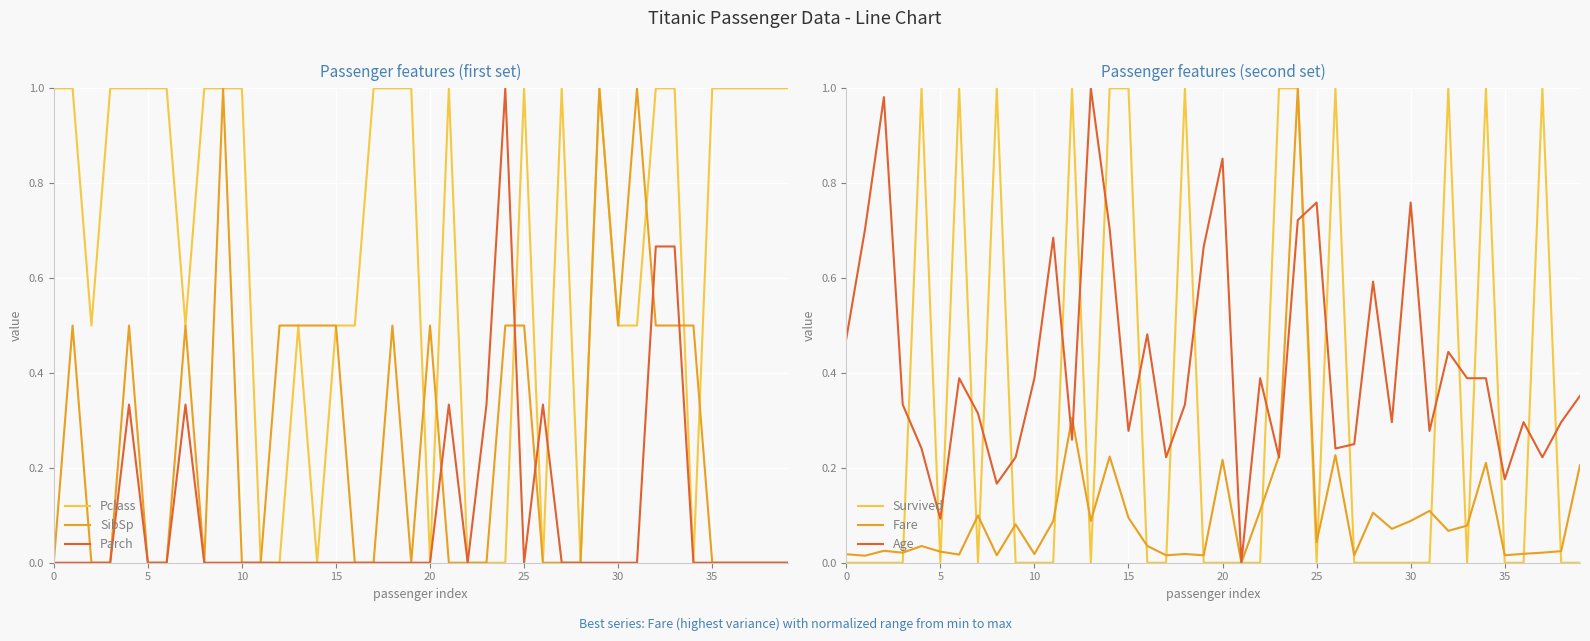

How many intersections are there between Age and Pclass?

16